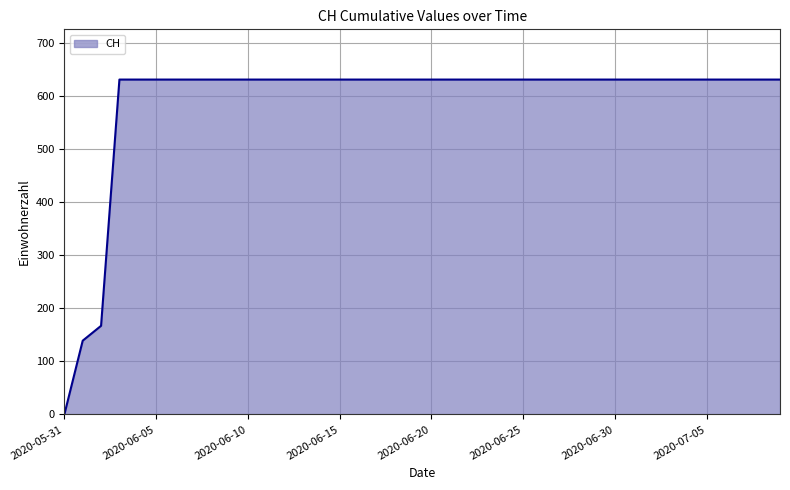

What is the greatest value displayed?

631